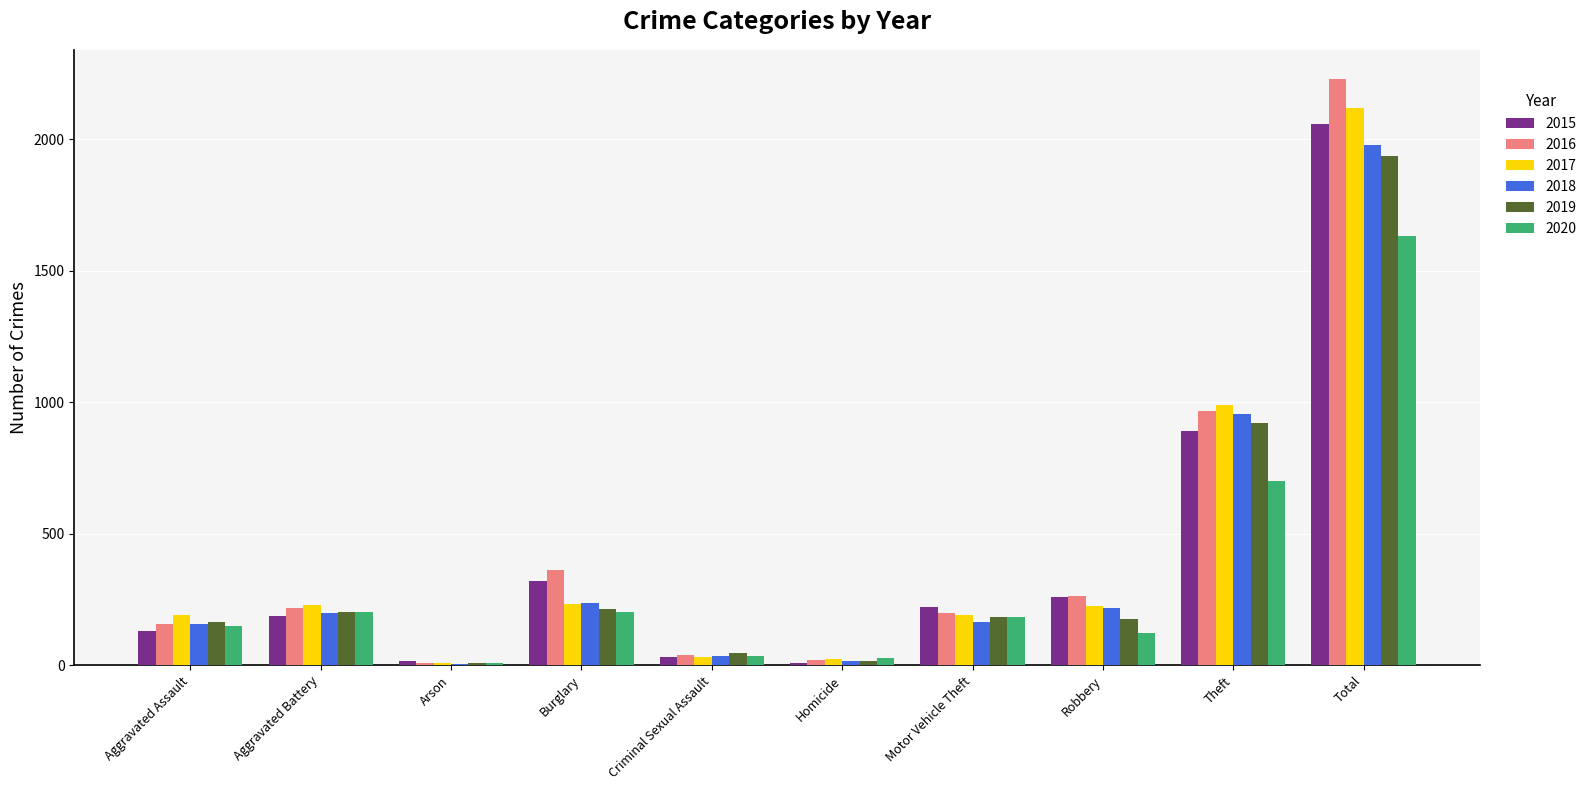

Which series changed the most between Aggravated Assault and Burglary?

2016